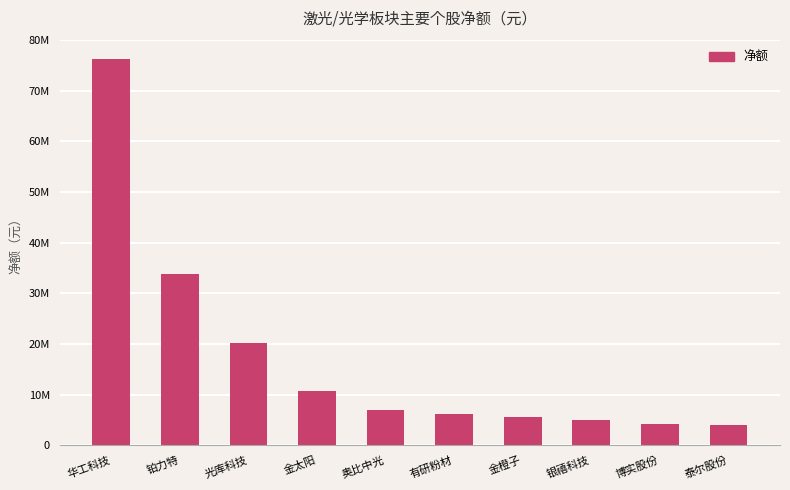

Does the chart contain any negative values?

No